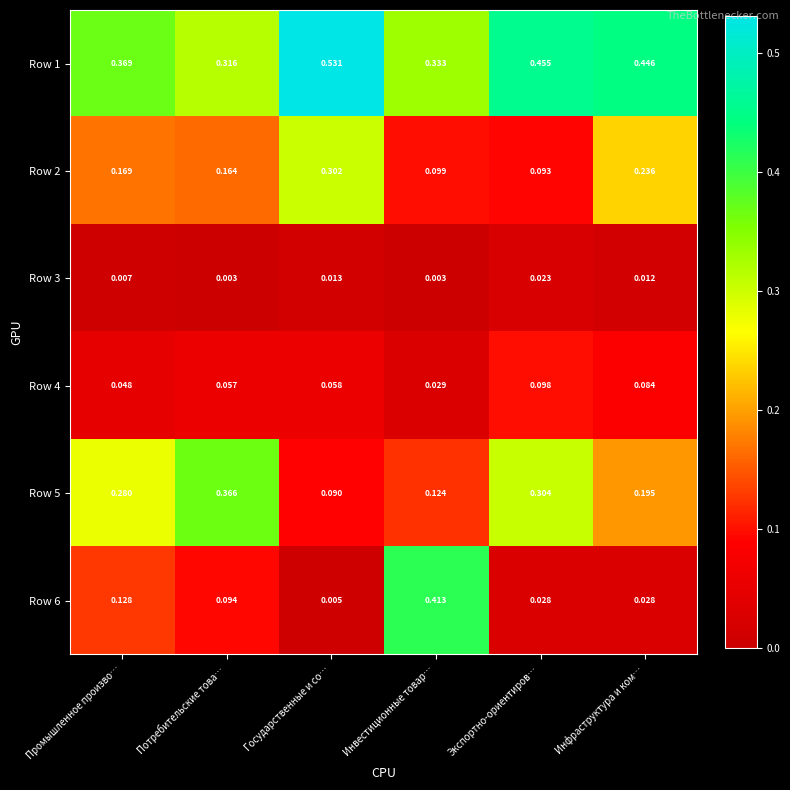

At which label is Row 4 closest to 0?

Инвестиционные товар…